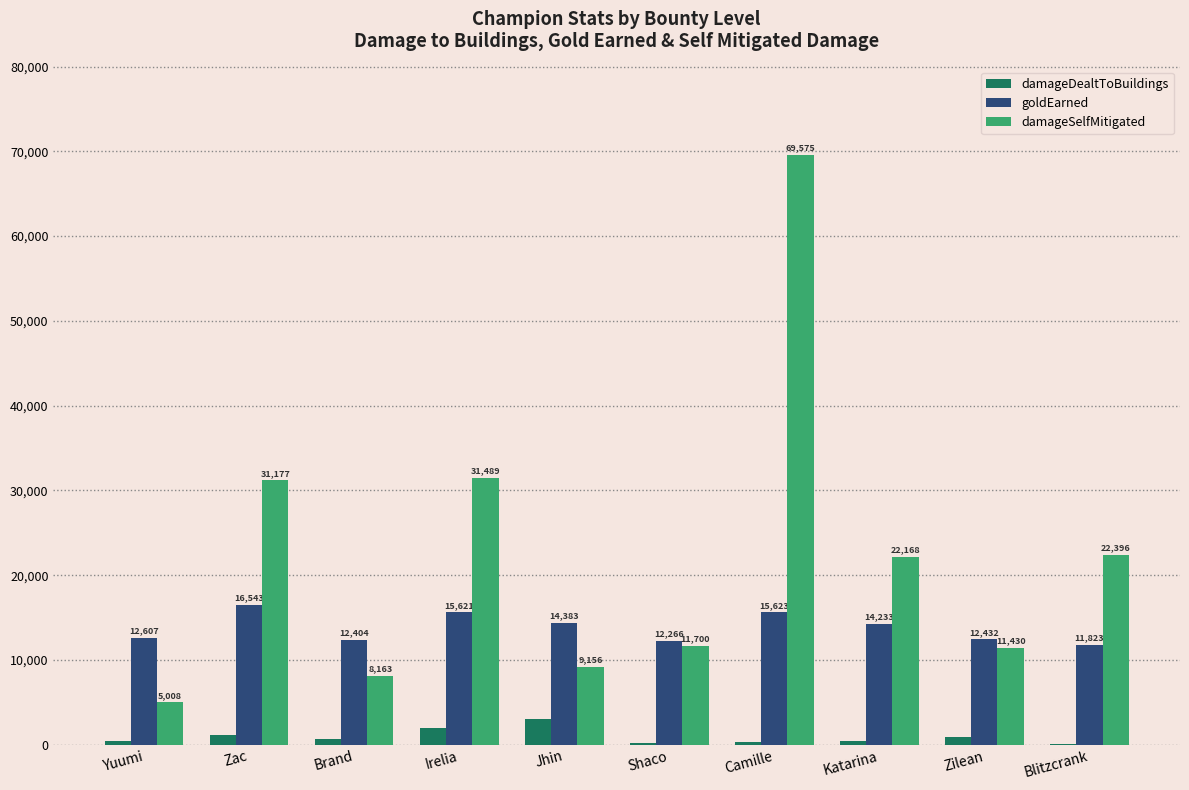

Which series changed the most between Katarina and Zilean?

damageSelfMitigated